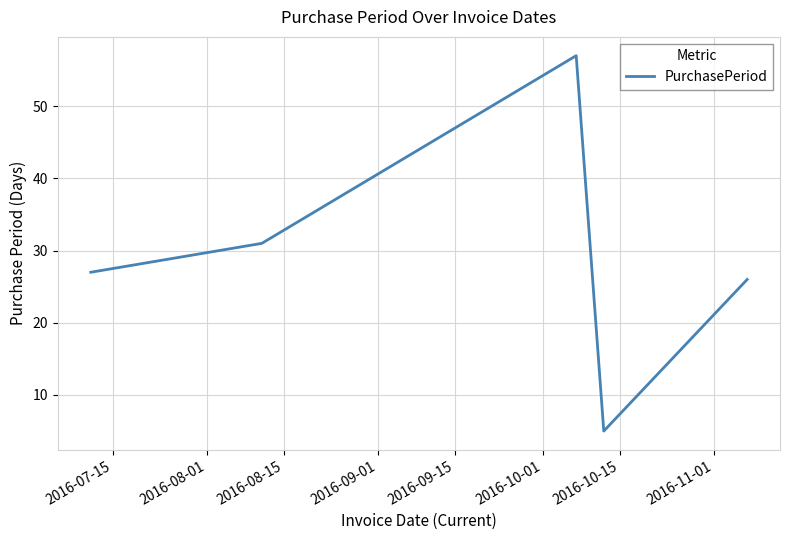

What is the difference between the maximum and second lowest values?

31